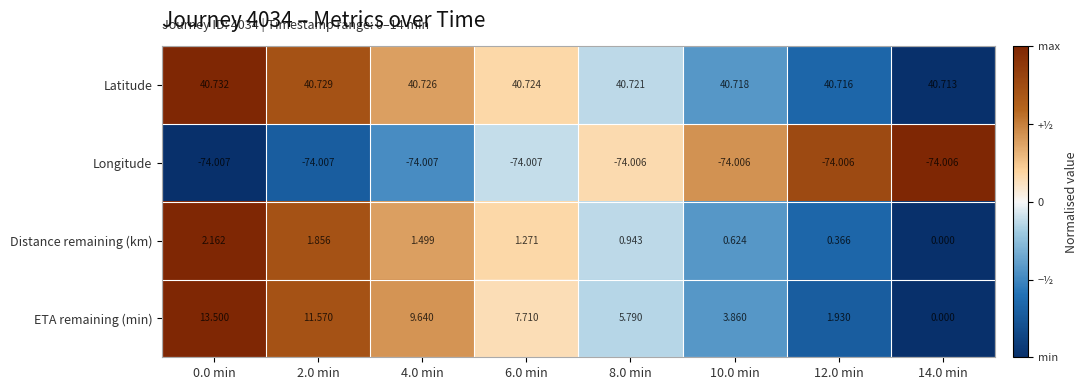

Rank the series by their maximum value, from lowest to highest.

Longitude, Distance remaining (km), ETA remaining (min), Latitude